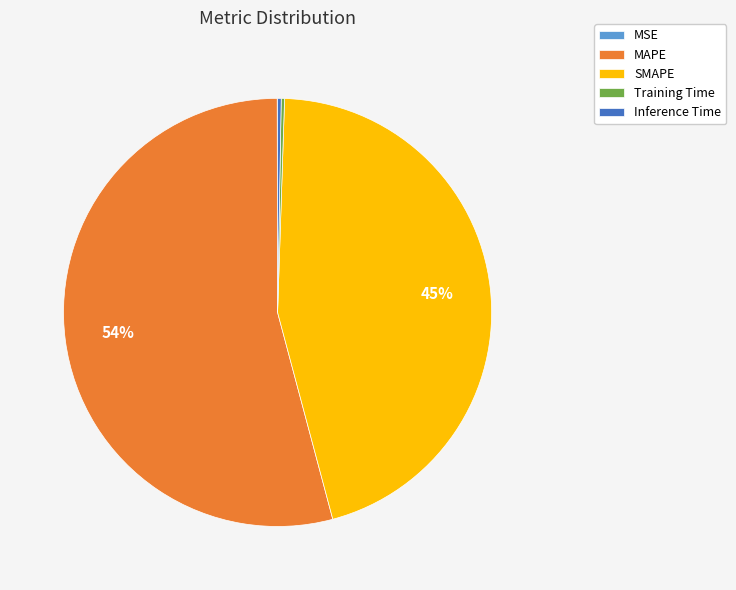

Which slice represents more than half of the pie?

MAPE